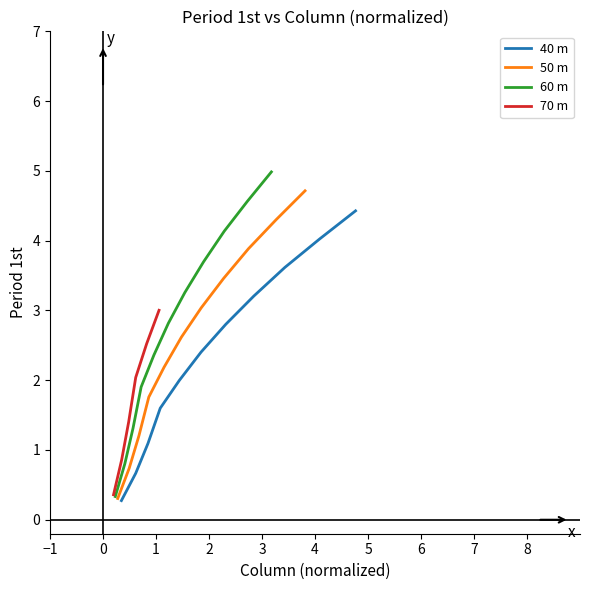

What is the lowest value of the 40 m series?

0.3